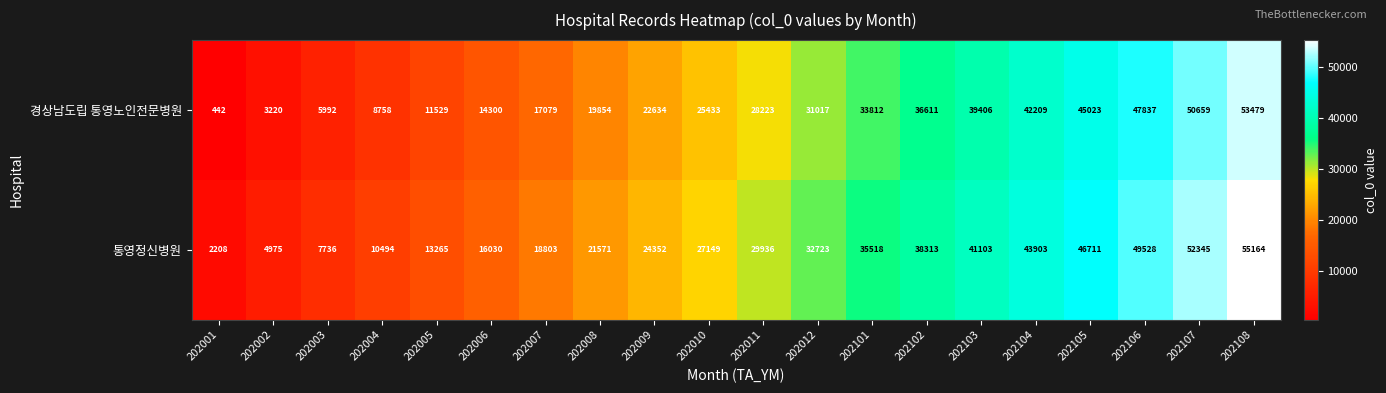

Rank the series at 202005 from highest to lowest value.

통영정신병원, 경상남도립 통영노인전문병원